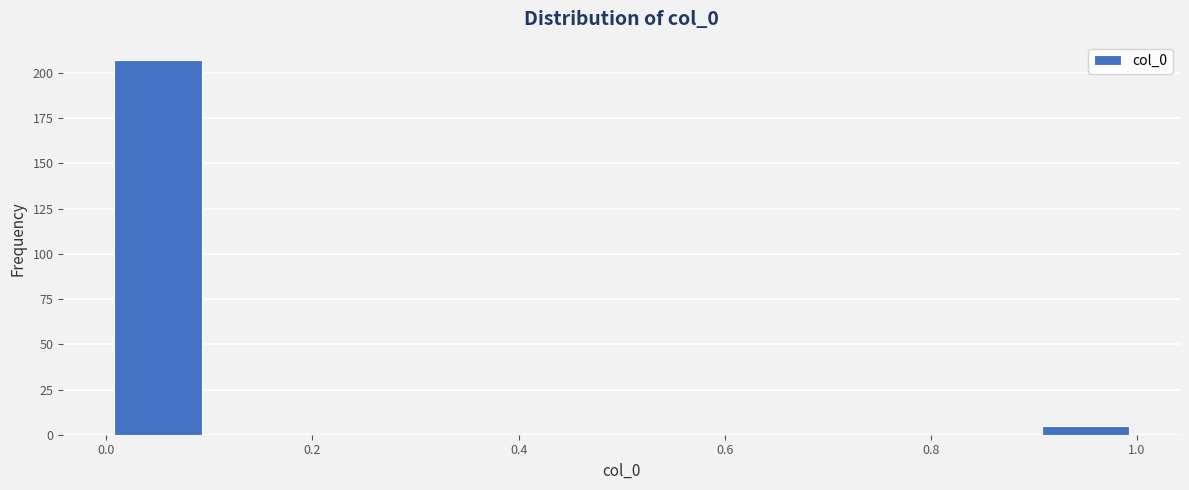

Which range on the x-axis has the tallest bar?

0.0 to 0.1